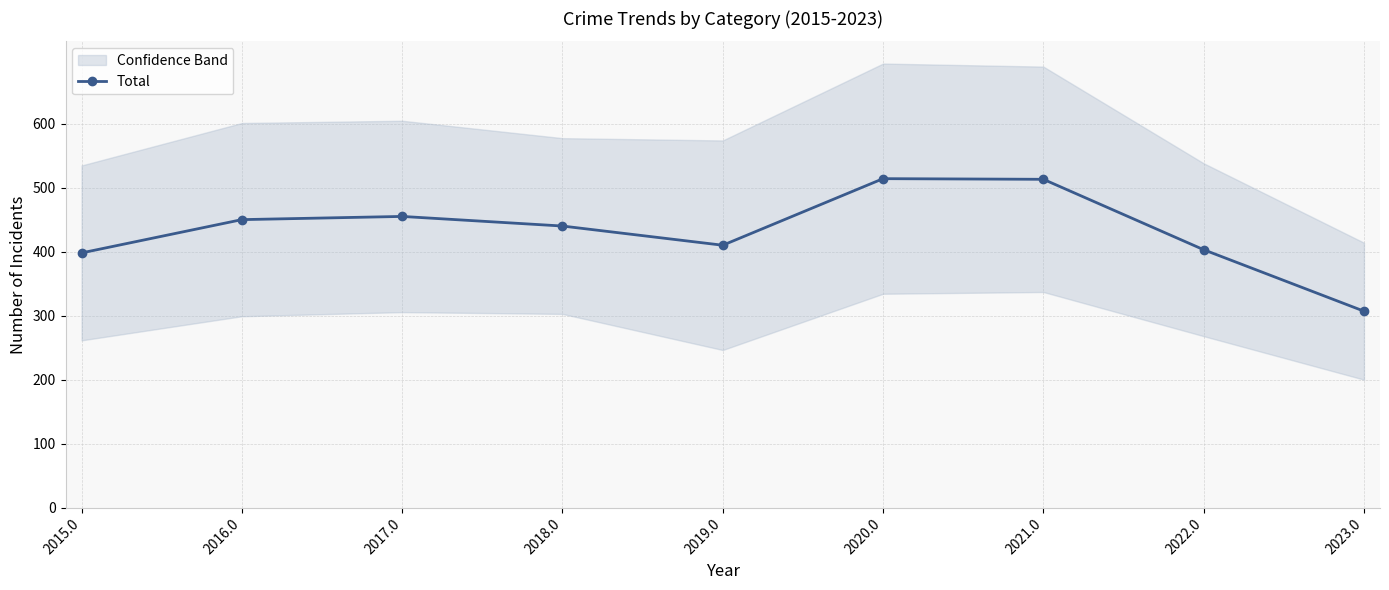

How many interior local peaks (higher than both neighbors) does the data have?

2